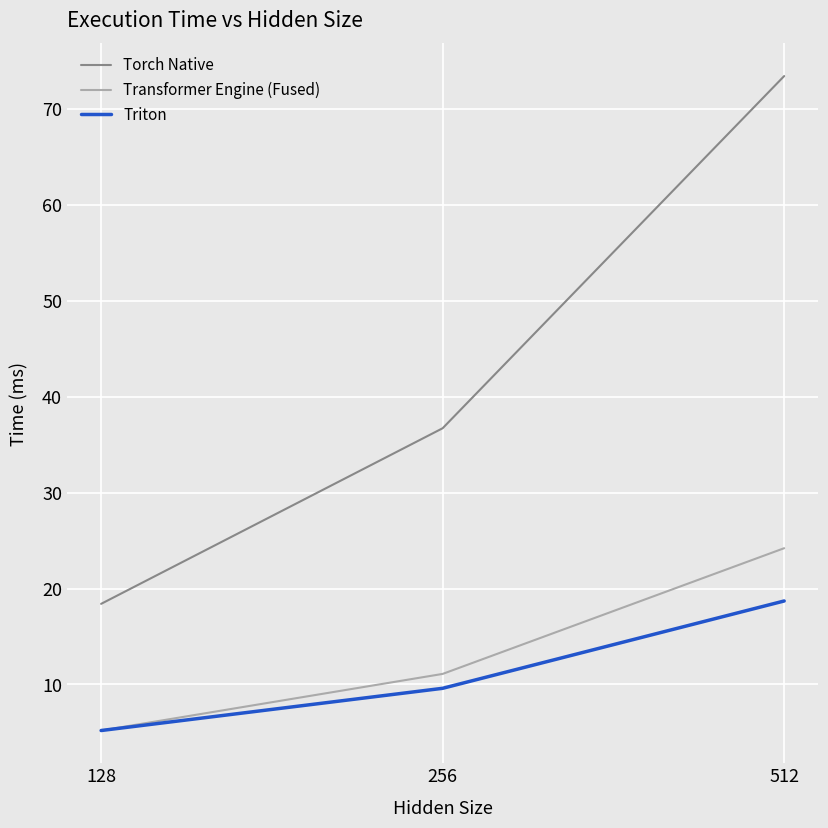

Reading left to right, what are all the values shown in this chart?

Torch Native: 128=18.4	256=36.7	512=73.4
Transformer Engine (Fused): 128=5.2	256=11.1	512=24.2
Triton: 128=5.2	256=9.6	512=18.7